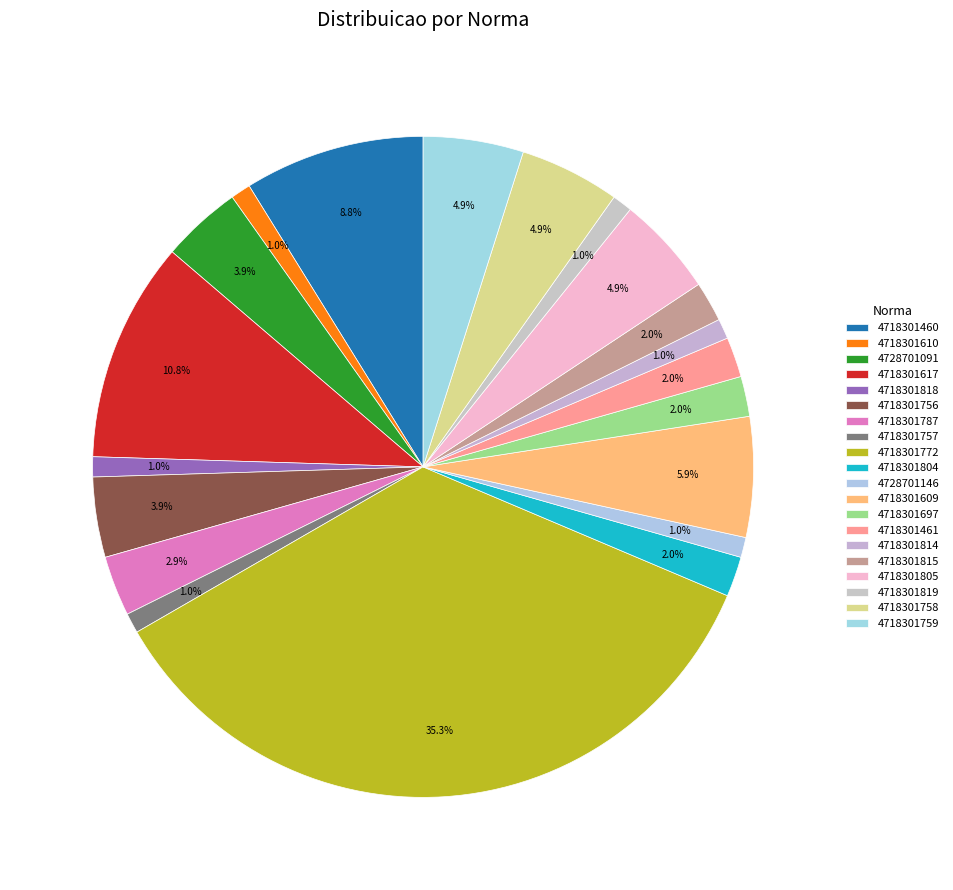

Count the number of slices in the pie.

20